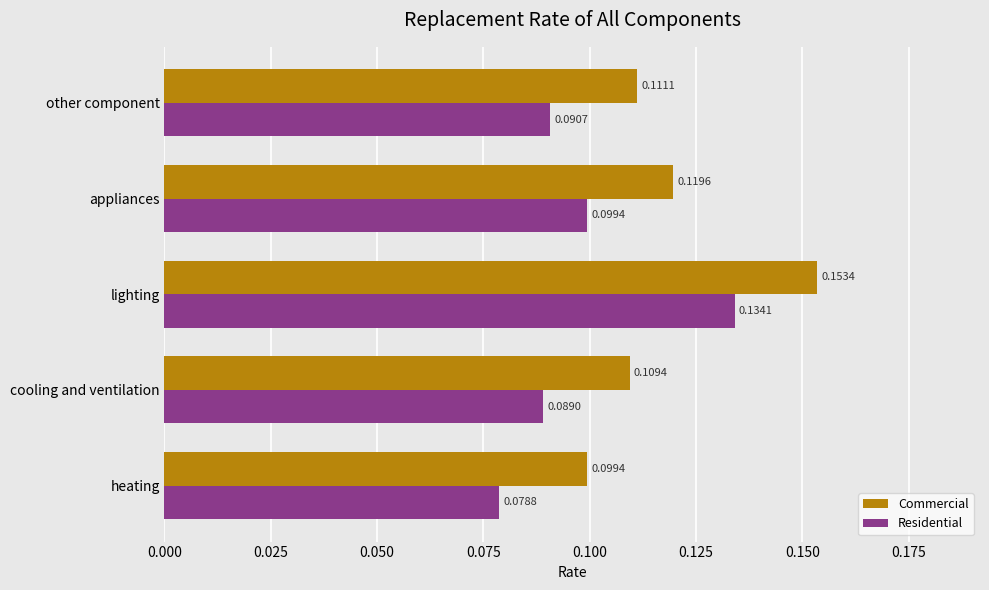

Where is Commercial nearest to the value 0?

heating